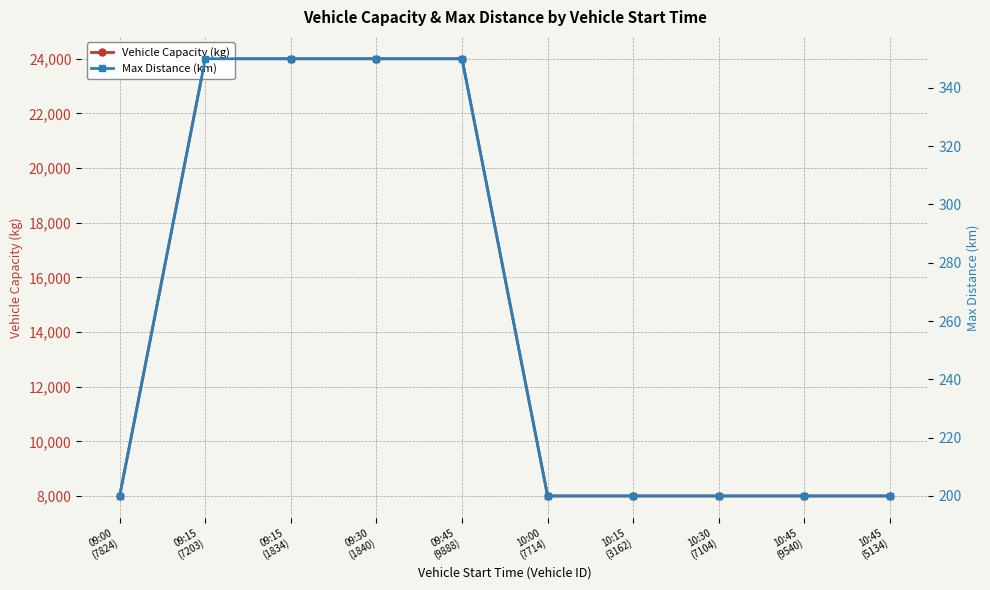

What is the approximate value of Vehicle Capacity (kg) at 10:45
(9540), to the nearest 10?

8000